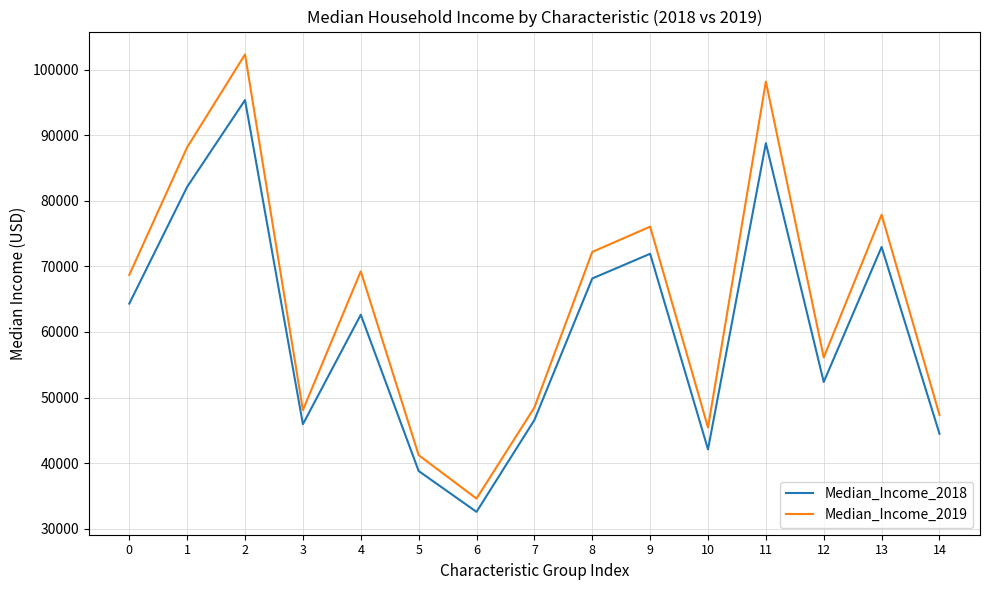

Reading left to right, list all the values displayed in this chart.

Median_Income_2018: 64324	82124	95351	45946	62632	38813	32587	46583	68156	71922	42110	88774	52382	72958	44487
Median_Income_2019: 68703	88149	102308	48098	69244	41232	34612	48496	72204	76057	45438	98174	56113	77873	47357